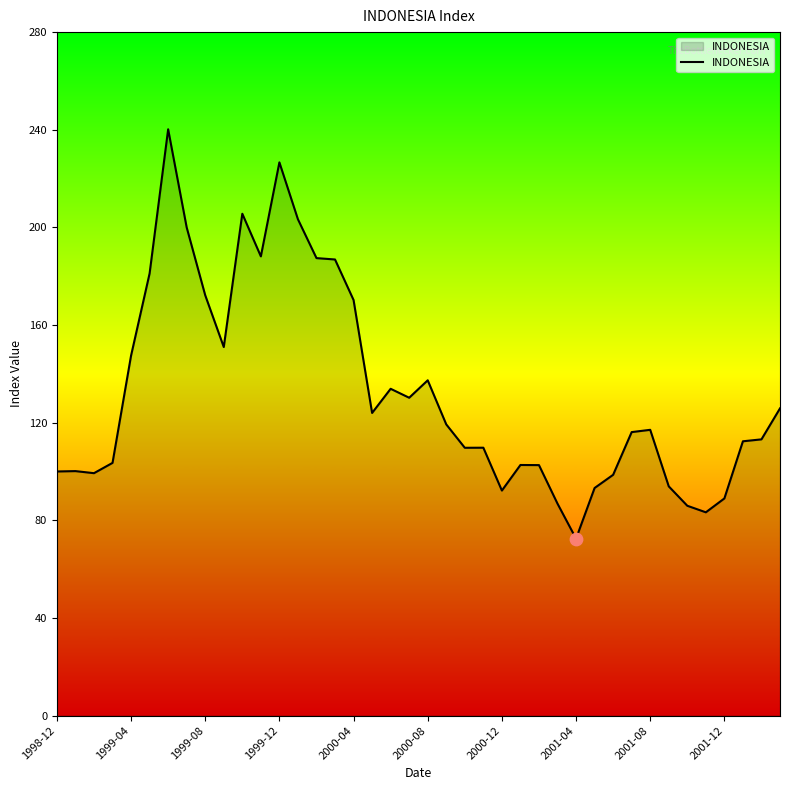

What is the maximum value shown in the chart?

240.2